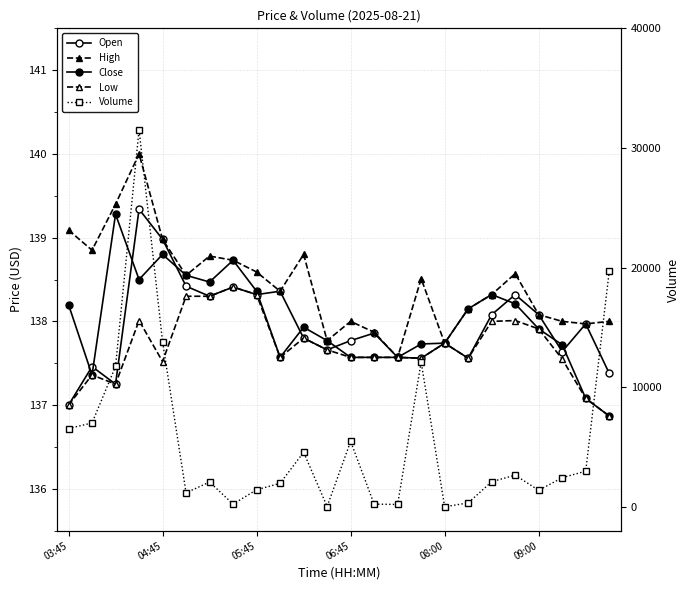

What is the minimum value for Open?

137.0